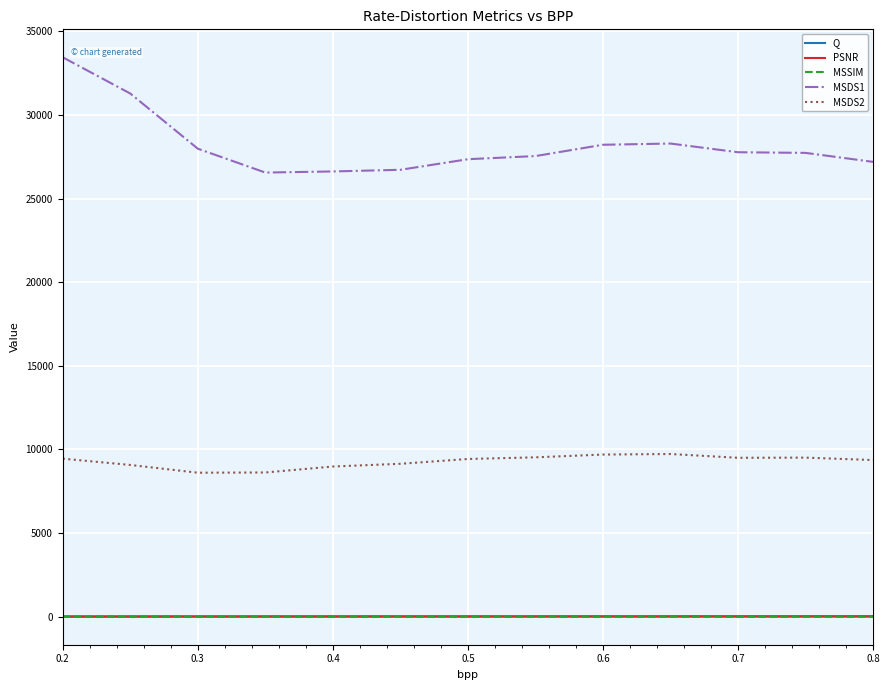

Does the chart display data point markers on the line(s)?

No